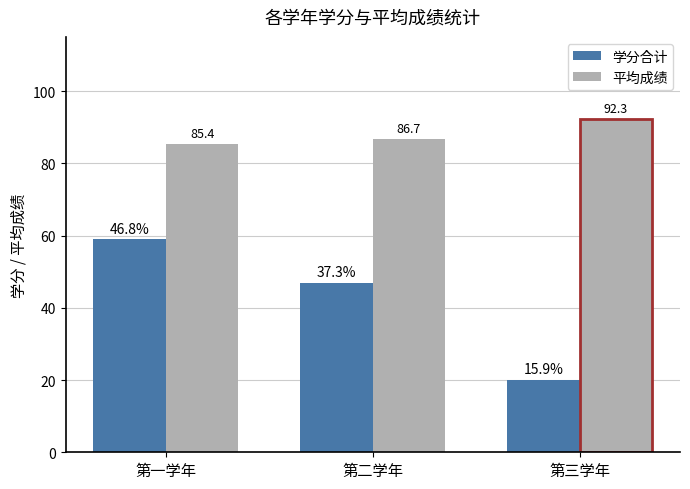

What is the label of the 3rd bar from the left?

第三学年